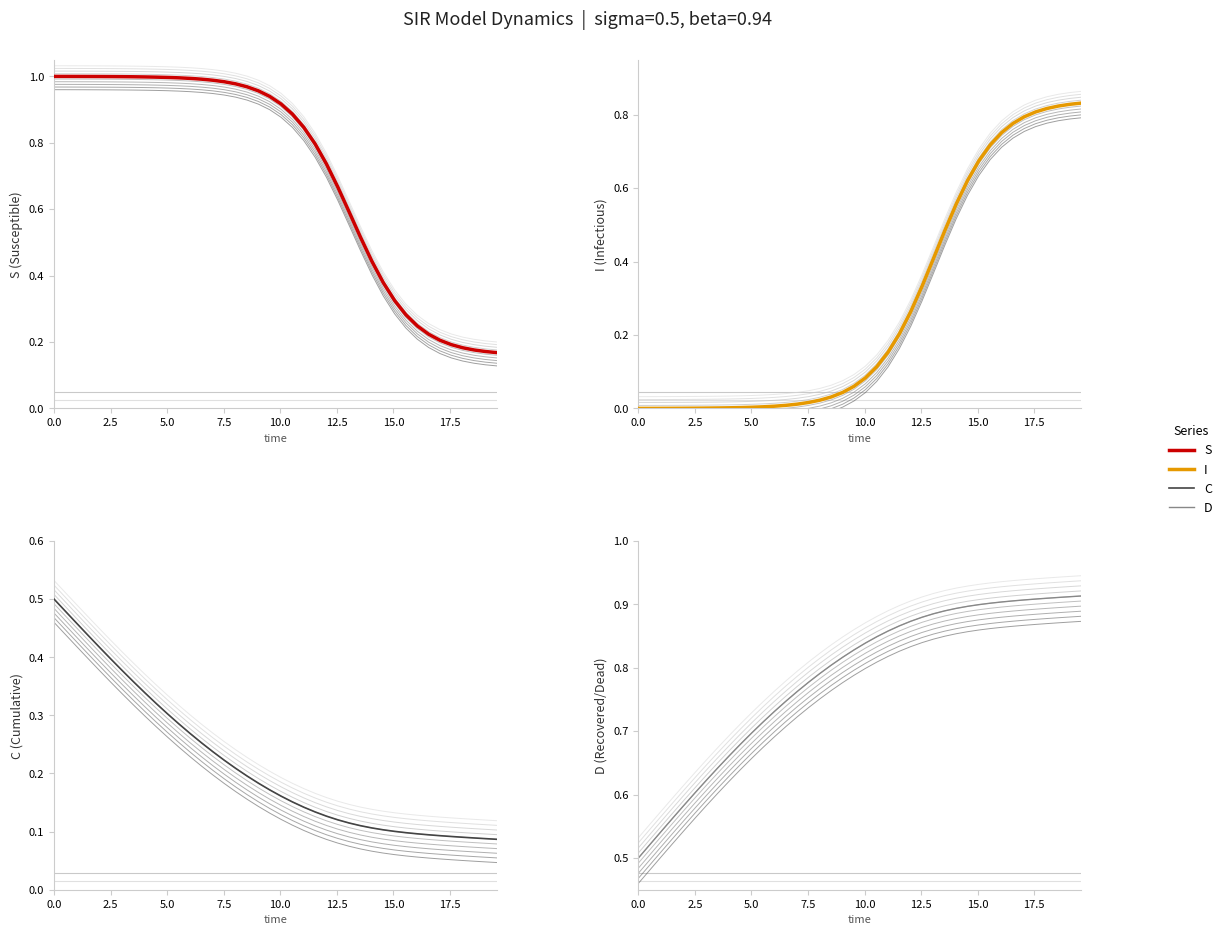

What is the maximum value for I?

0.8